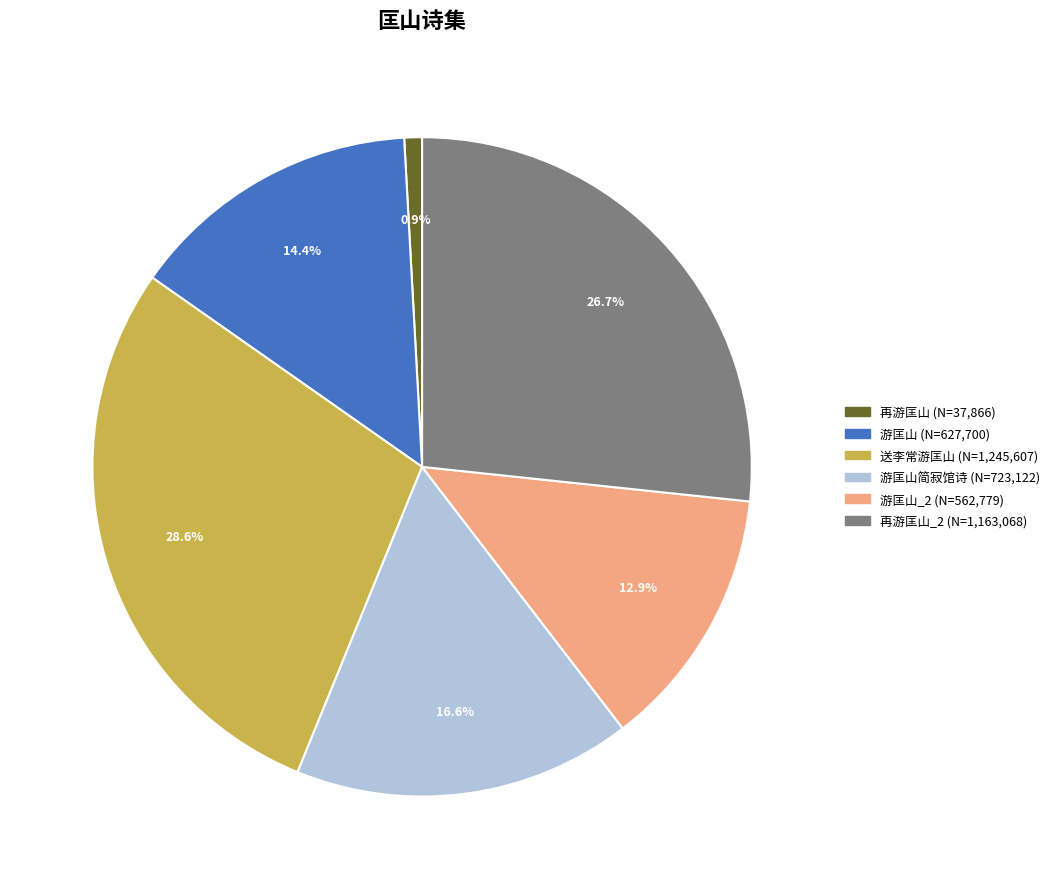

Is there any slice that represents more than half of the pie?

No